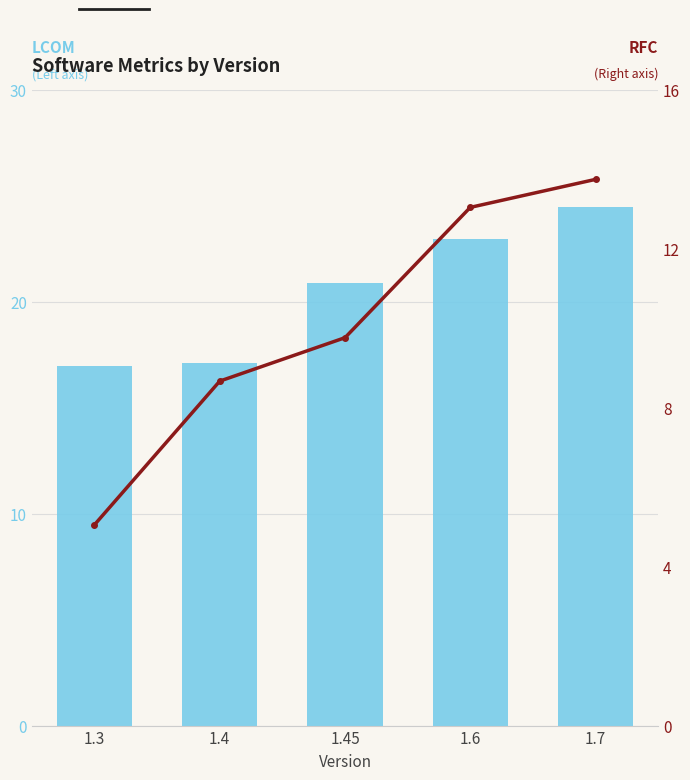

At which label is LCOM closest to 20?

1.45